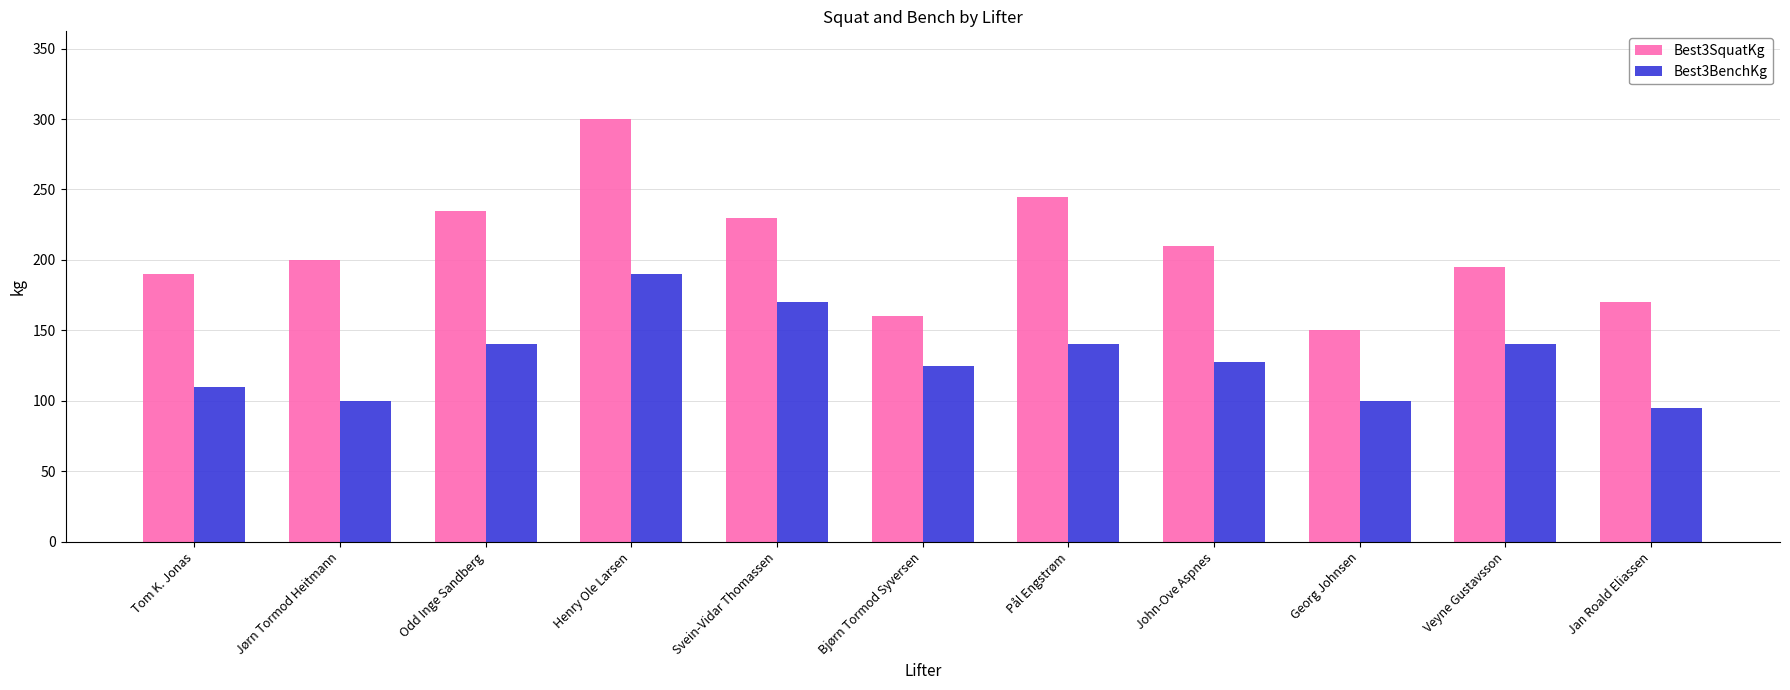

Read the Best3SquatKg value at Jørn Tormod Heitmann.

200.0